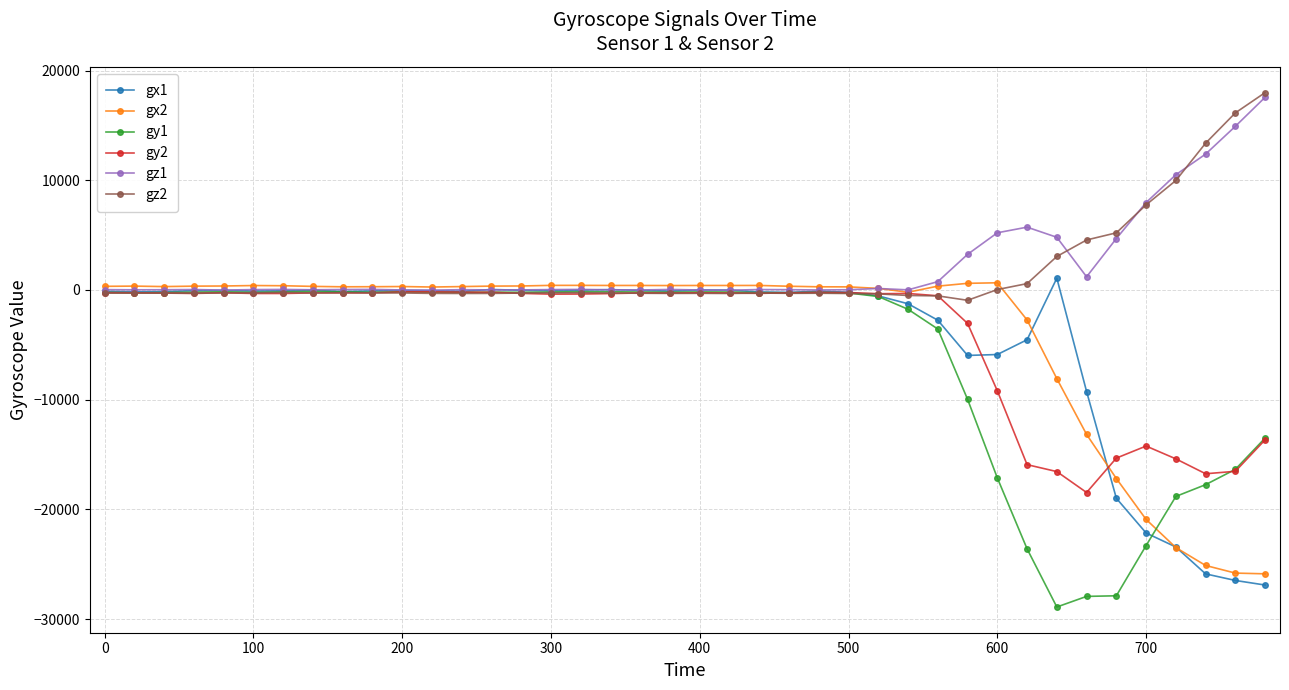

What is the lowest value of the gy1 series?

-28901